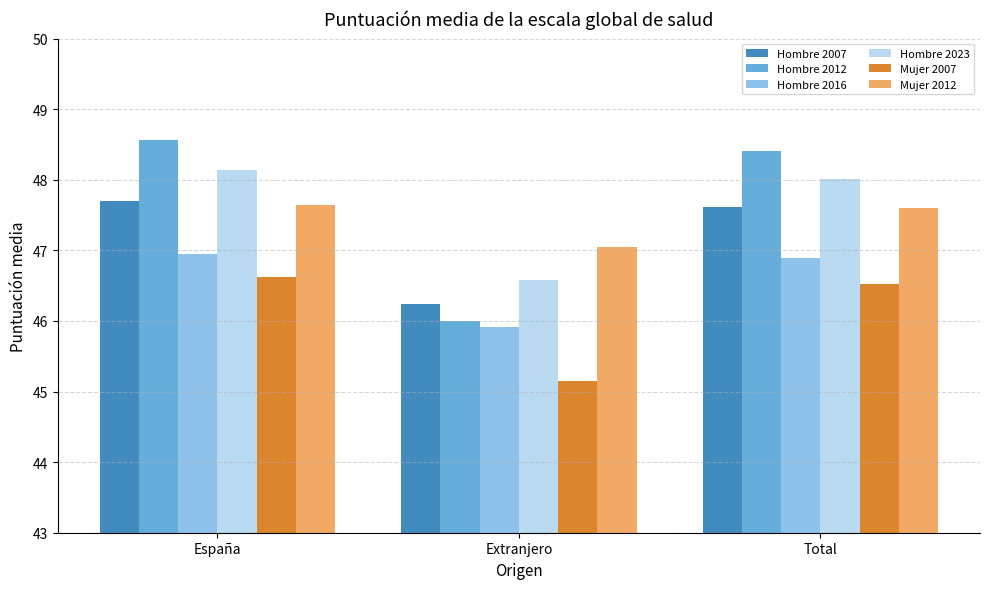

What is the highest value of the Hombre 2007 series?

47.7